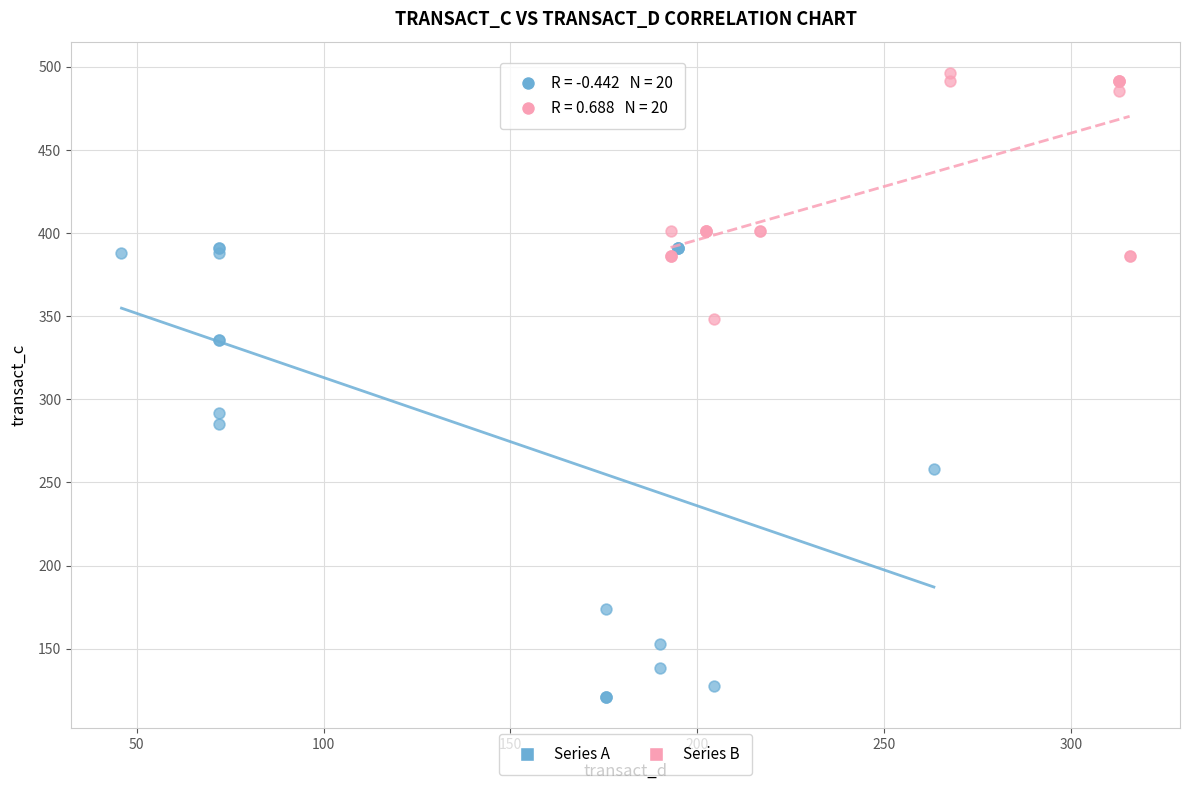

Which series reaches the minimum Y coordinate?

Series A